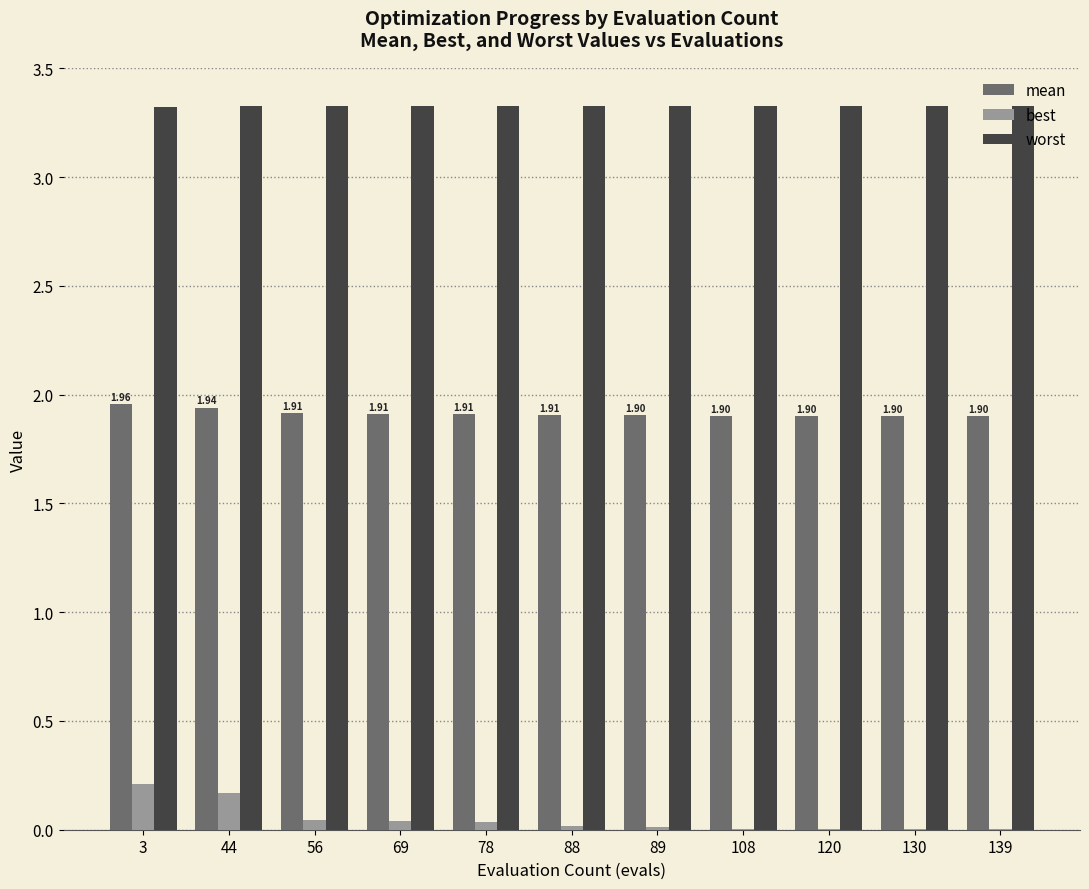

How many mean values are between 1 and 2?

11